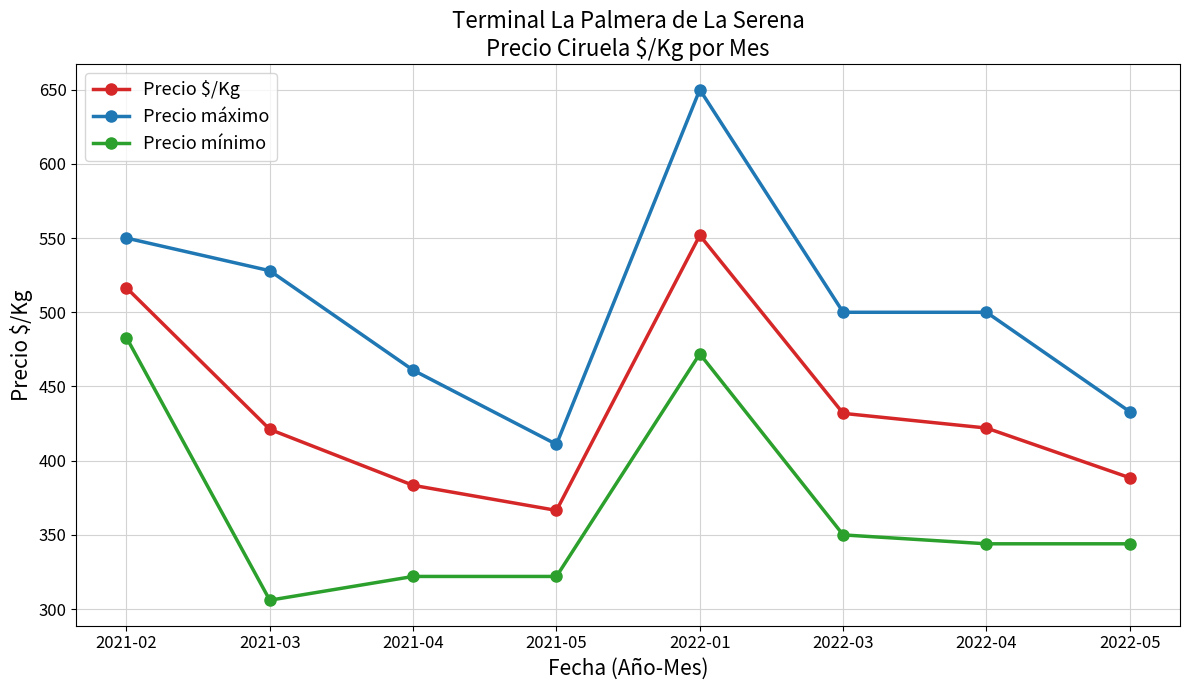

What position from the right is 2021-02?

8